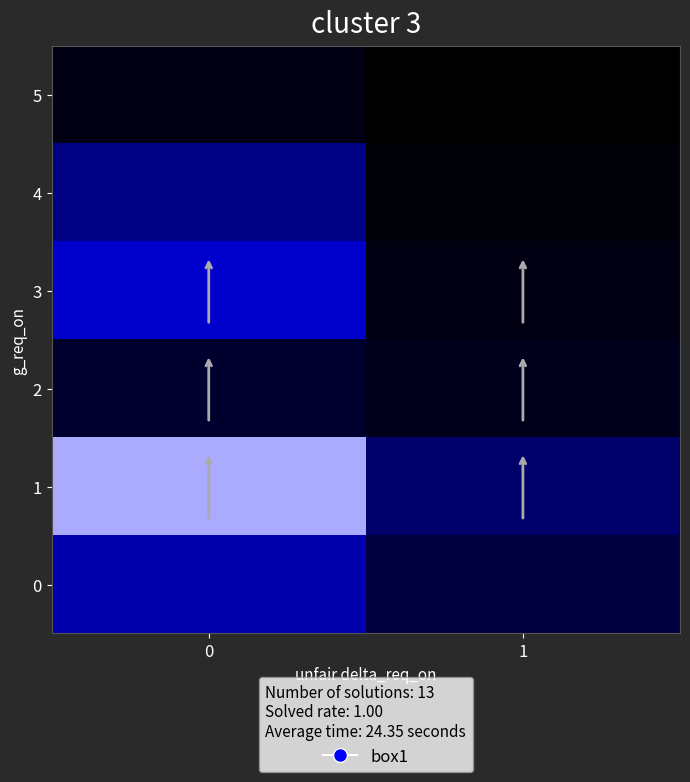

Which series has the largest total across all categories?

1